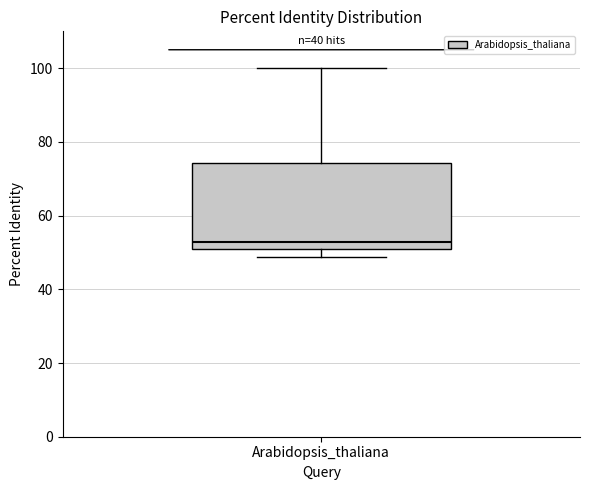

Read this box plot against the y-axis: the position of the median line, the range covered by the box, and the ends of both whiskers. The values are not printed on the chart, so give them approximately, as read against the axis.

median 52, box 50 to 74, whiskers 48 to 100